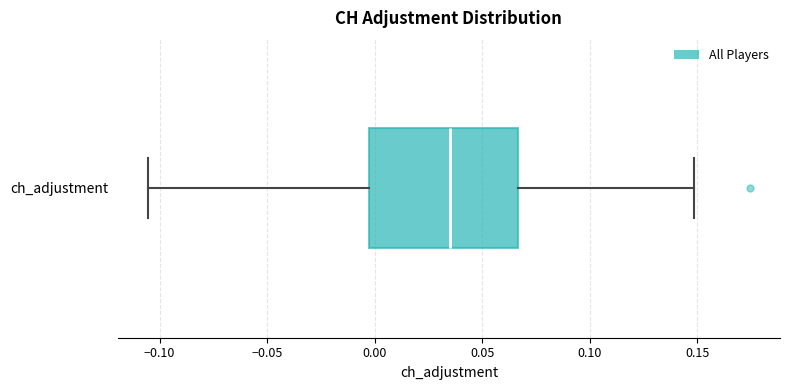

Transcribe this box plot: give where the median line is, the range the box spans, and where the two whiskers end, as read against the x-axis. The values are not printed on the chart, so give them approximately, as read against the axis.

median 0.035, box 0.000 to 0.065, whiskers -0.105 to 0.150